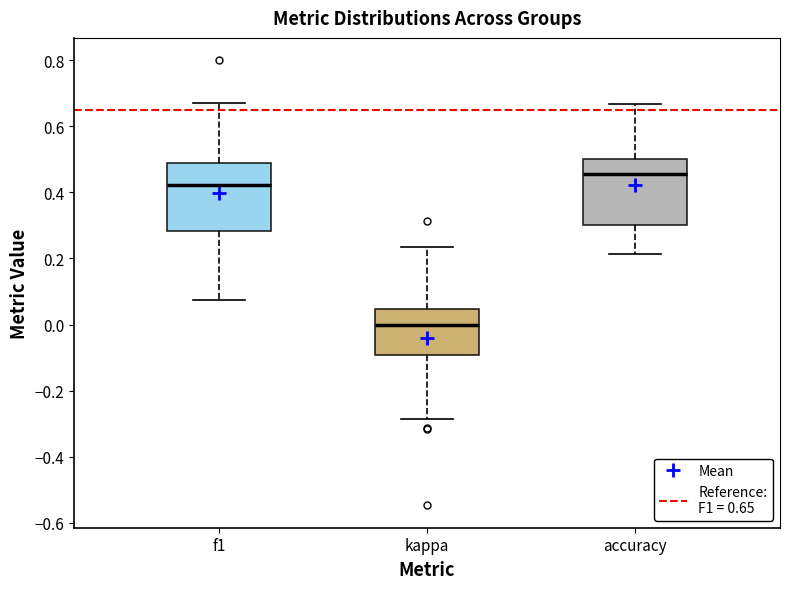

Reading left to right, read every box against the y-axis: the position of its median line, the range the box covers, and the ends of its whiskers. The values are not printed on the chart, so give them approximately, as read against the axis.

f1: median 0.42, box 0.28 to 0.48, whiskers 0.08 to 0.68
kappa: median 0.00, box -0.10 to 0.04, whiskers -0.28 to 0.24
accuracy: median 0.46, box 0.30 to 0.50, whiskers 0.22 to 0.66